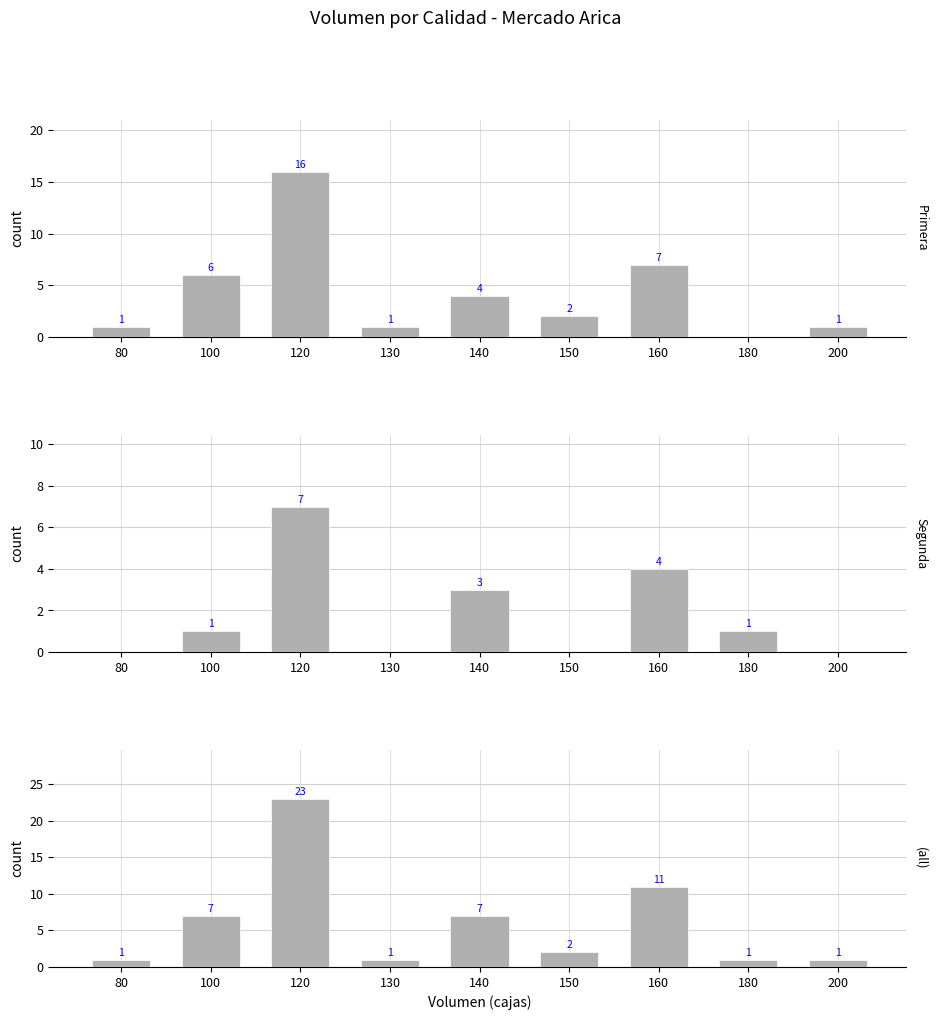

Rank the series at 100 from lowest to highest value.

Segunda, Primera, all